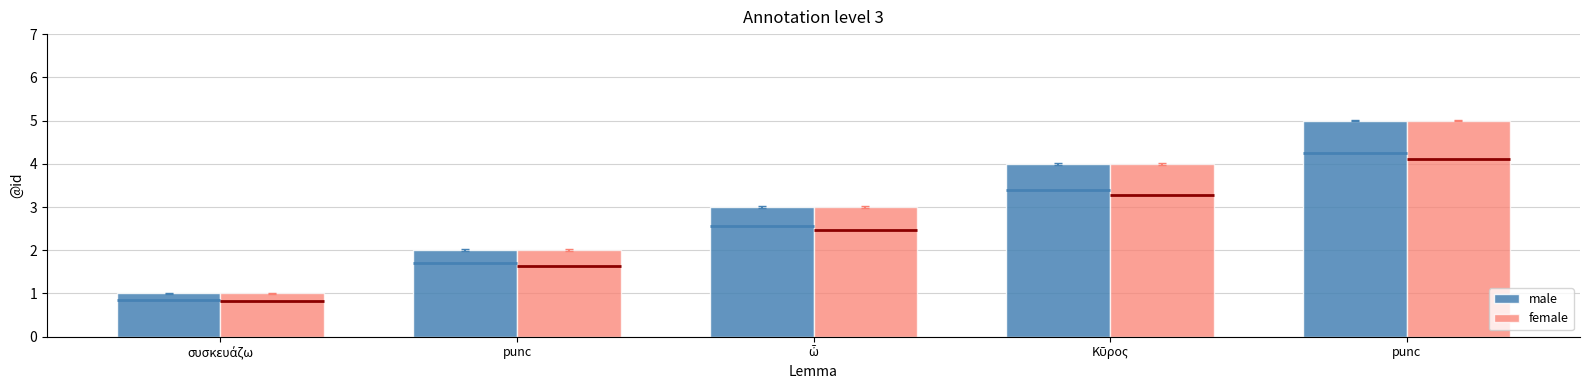

Which series has the largest total across all categories?

male